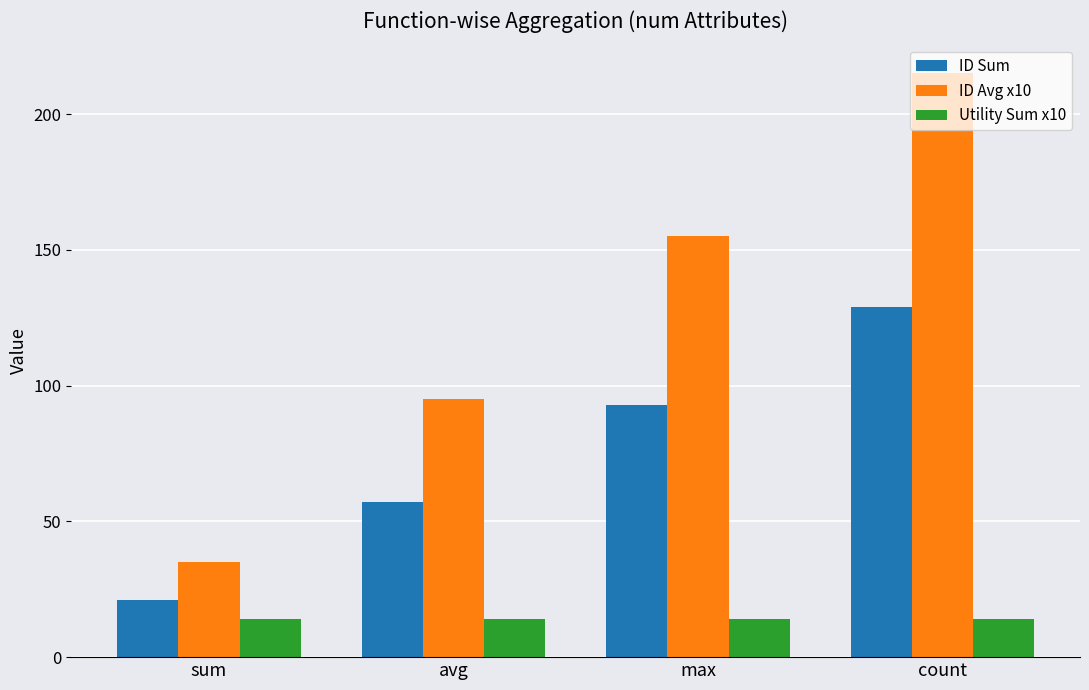

What is the minimum value shown in the chart?

14